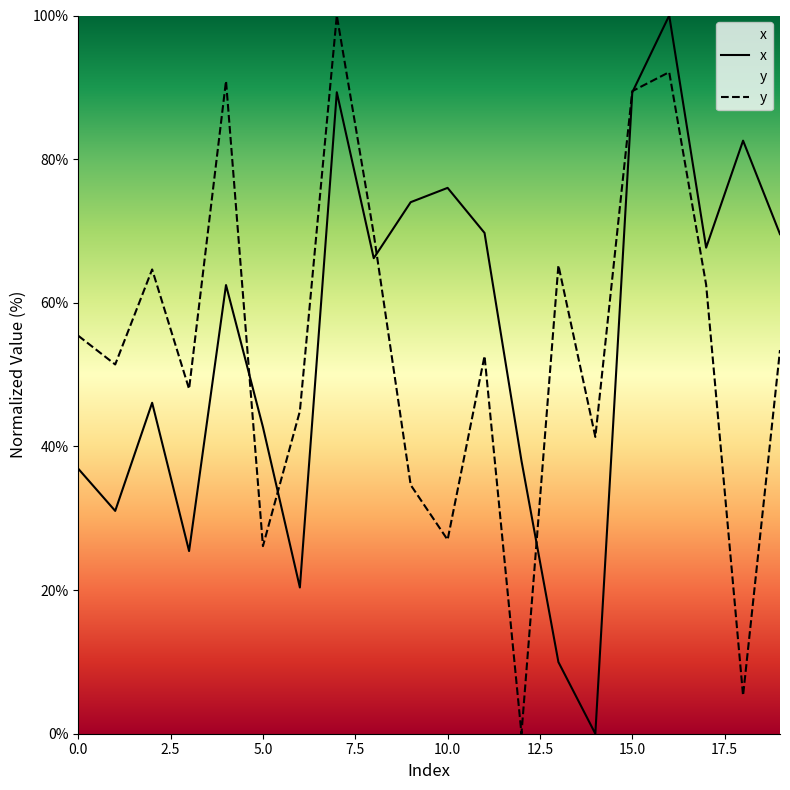

What is the label of the 17th point from the left?

16